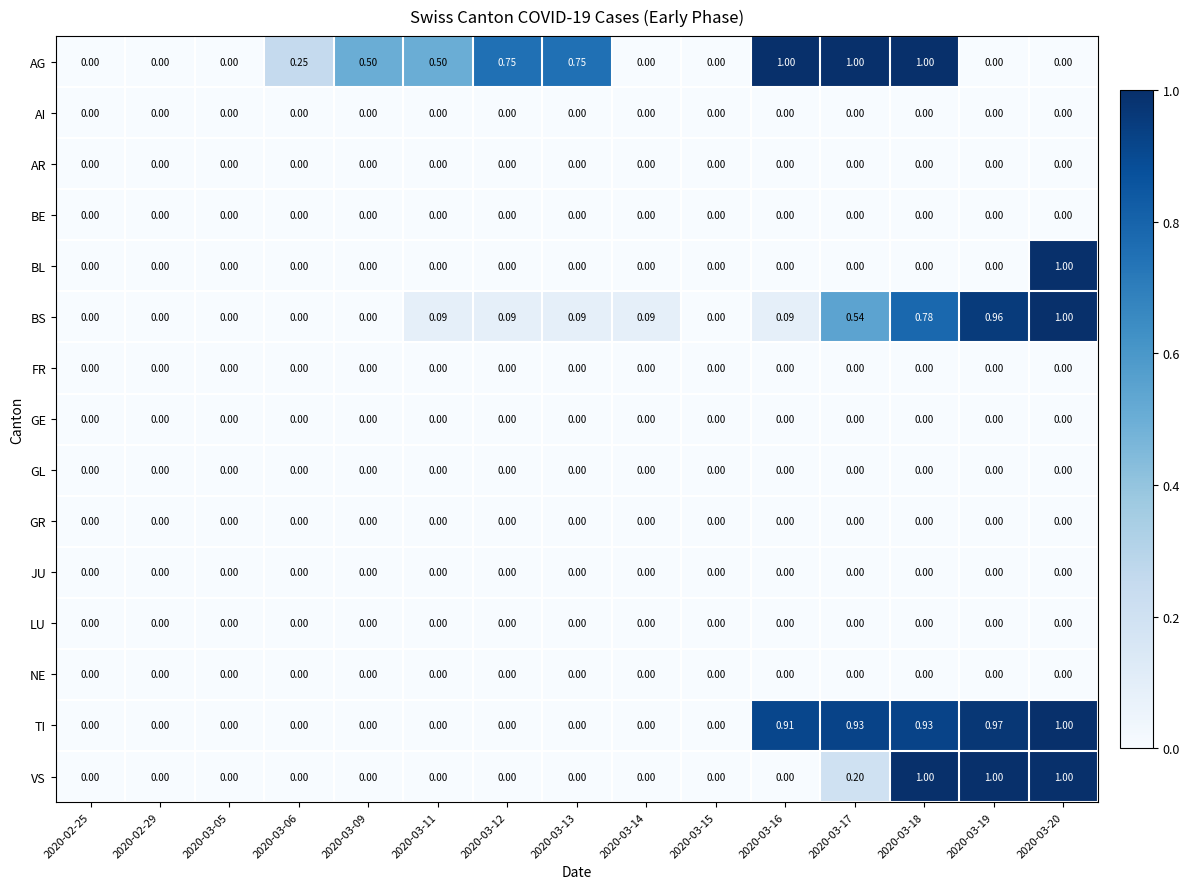

Count the number of categories in the chart.

15